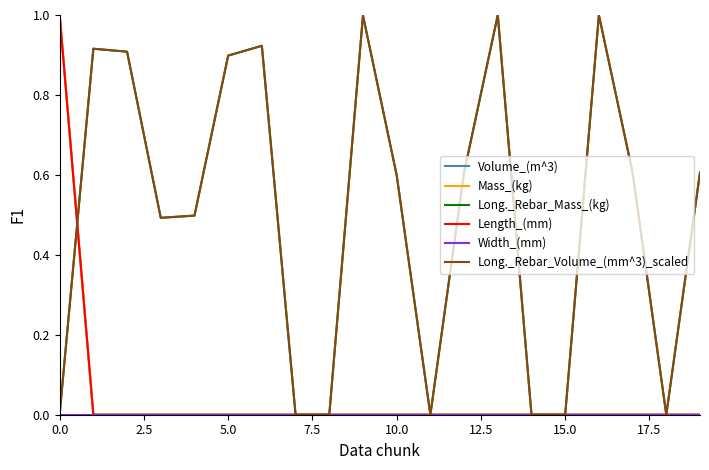

Is this an area chart (filled region under the line)?

No